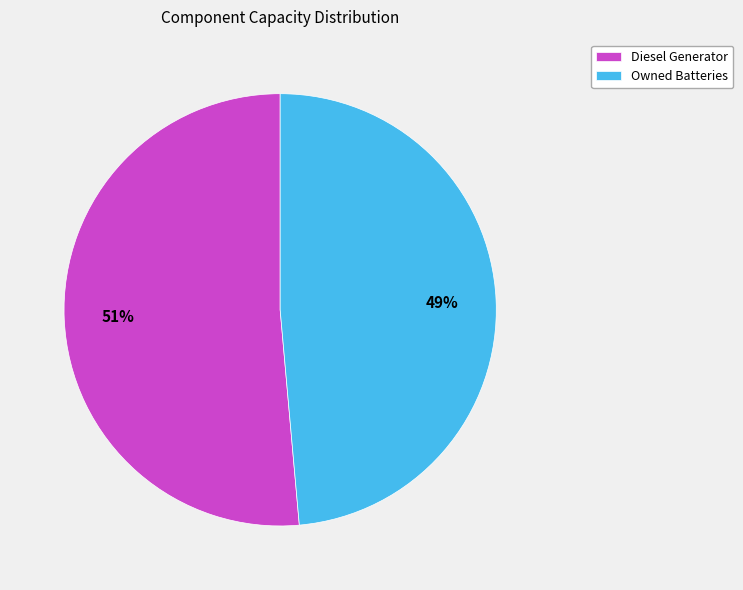

How many slices are in this pie chart?

2